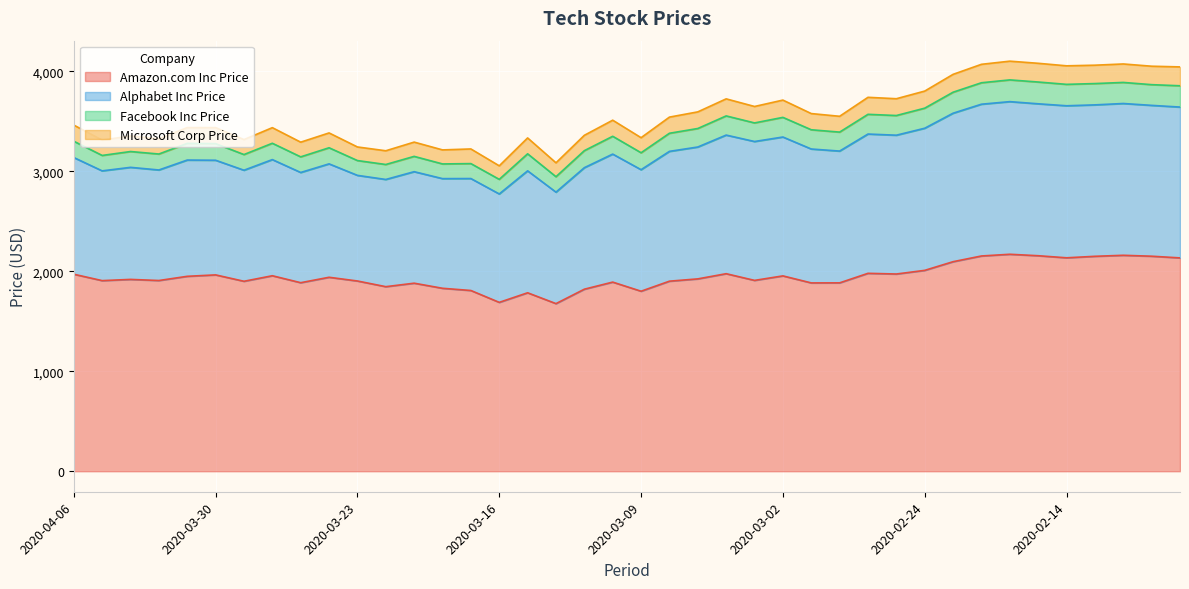

What is the highest value of the Amazon.com Inc Price series?

2170.2